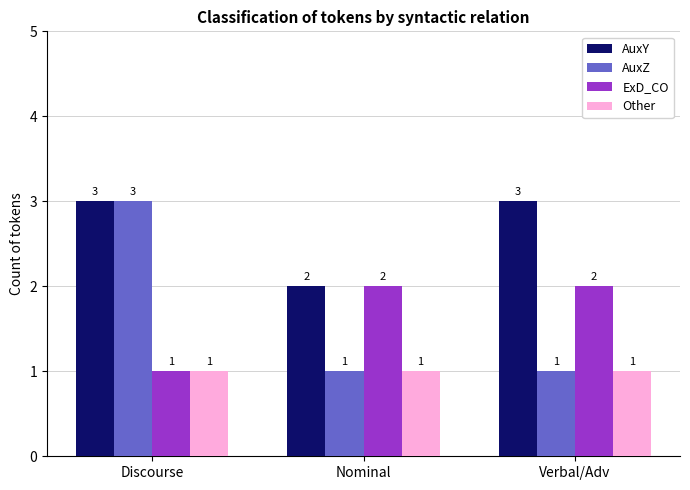

Is it true that AuxY equals 1 at Discourse?

False